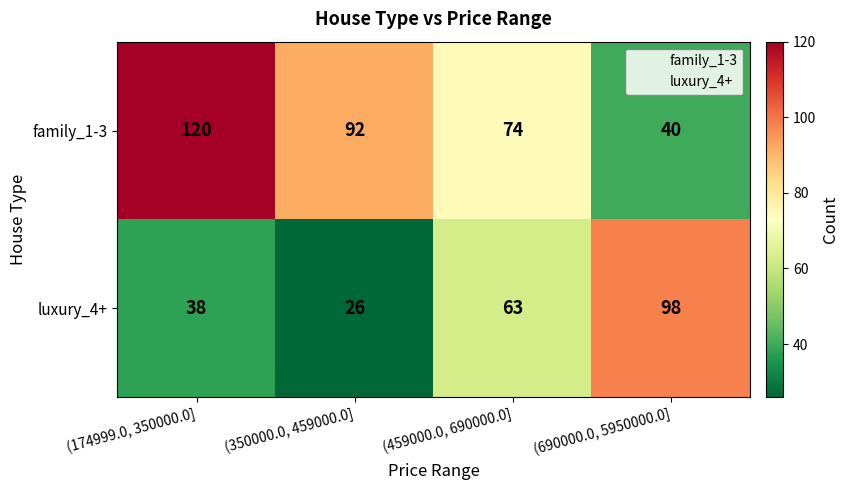

Count the family_1-3 values in the range 74 to 120.

3